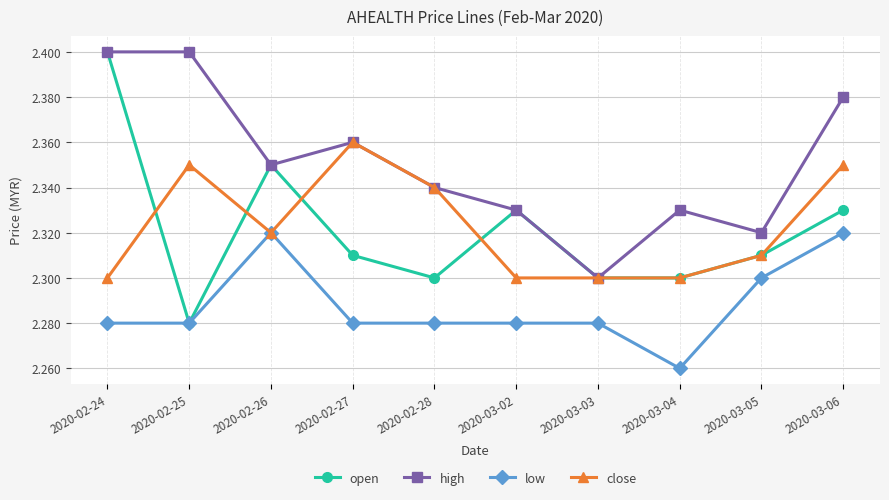

Which label corresponds to the smallest value in the chart?

2020-03-04